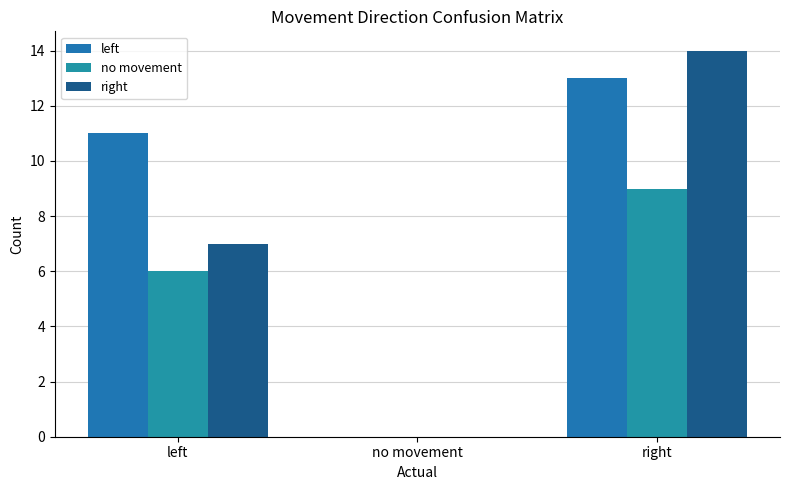

What is the sum of the left values at right and left?

24